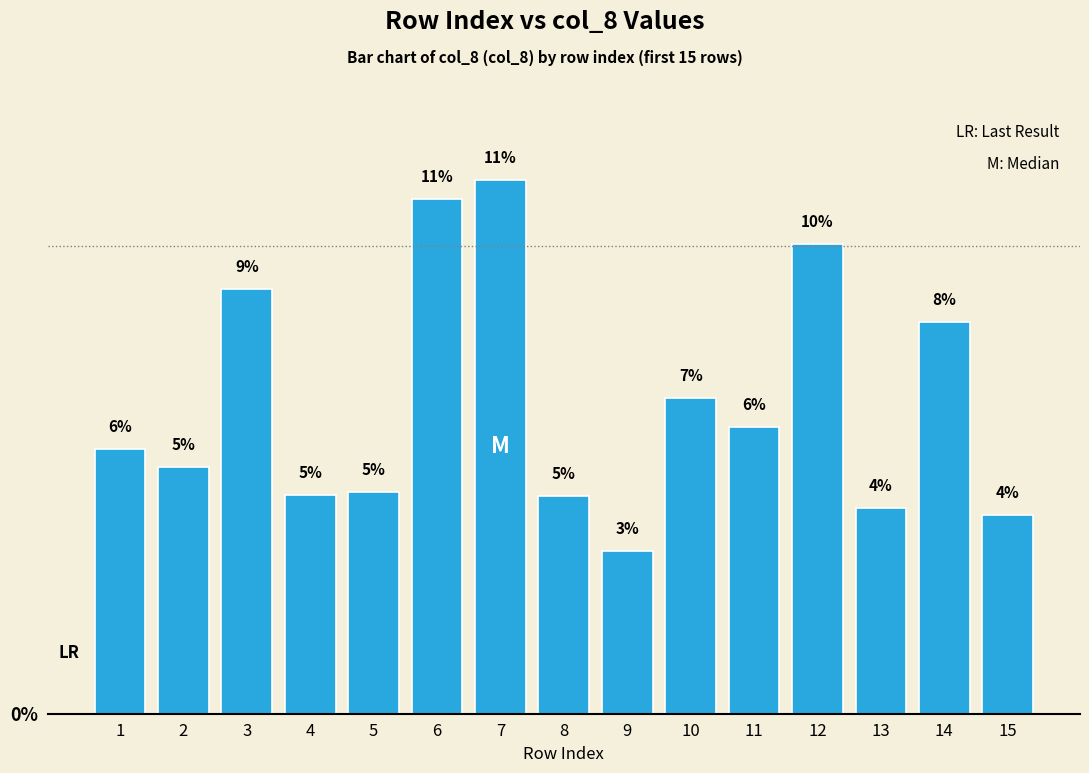

Reading right to left, what are all the values shown in this chart?

4.3	8.4	4.4	10.0	6.1	6.8	3.5	4.7	11.4	11.0	4.7	4.7	9.1	5.3	5.7